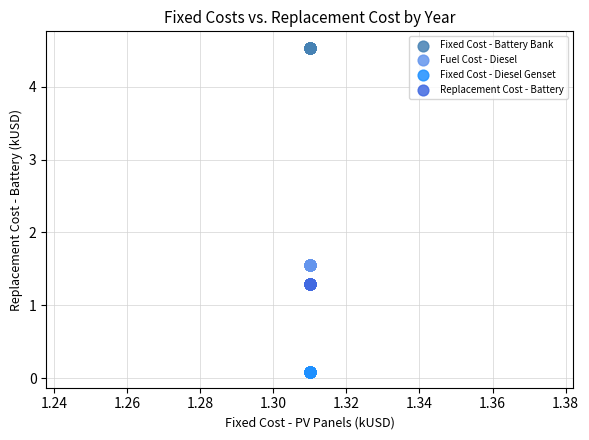

Which series contains the lowest Y value?

Fixed Cost - Diesel Genset